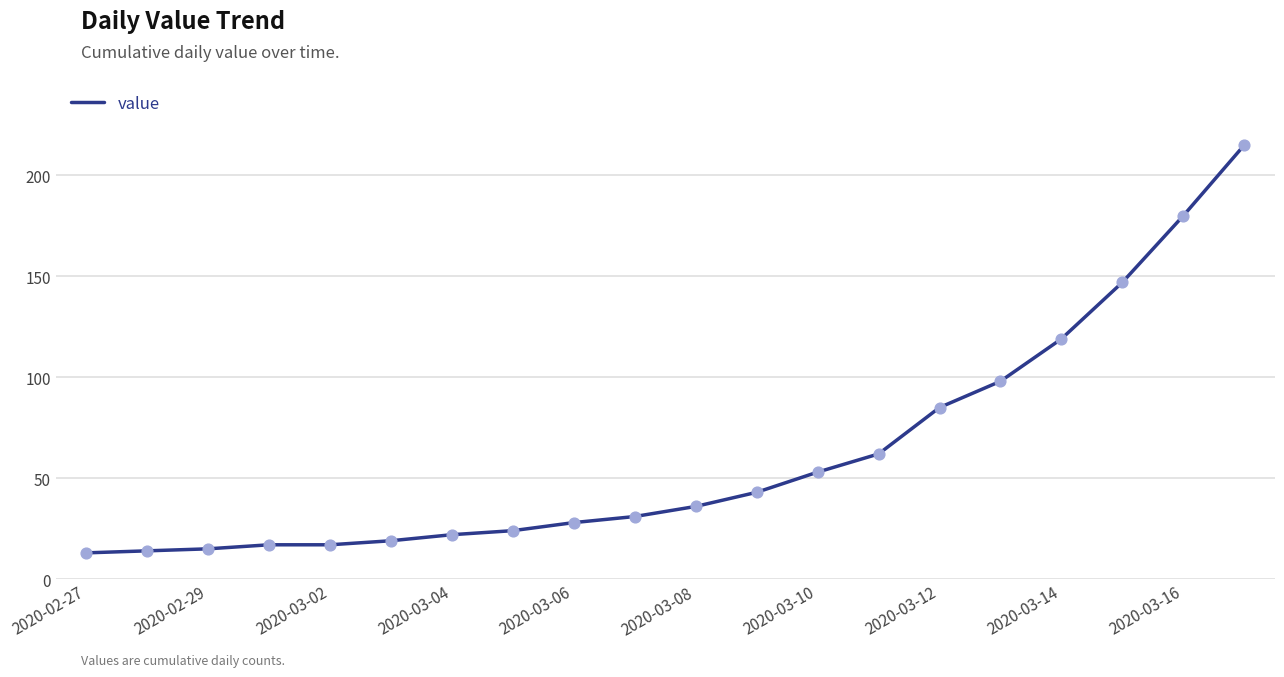

What is the difference between the maximum and minimum values?

202